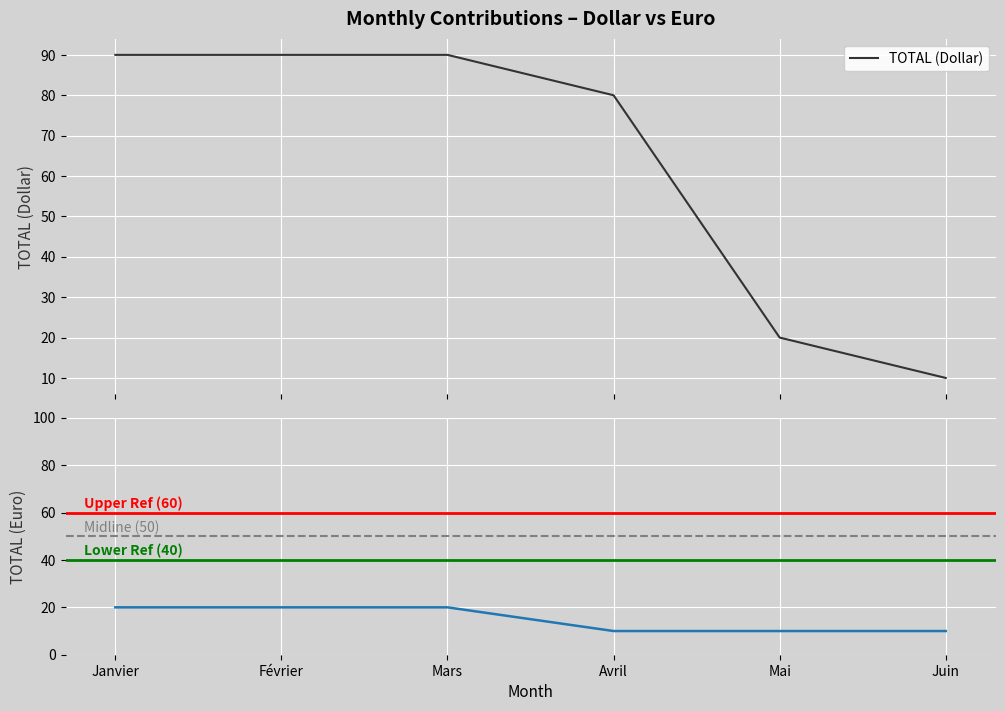

At which category does the chart reach its peak across all series?

Janvier